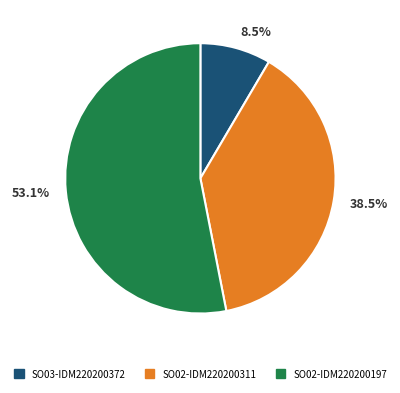

What percentage is NOT represented by SO02-IDM220200311?

61.5%